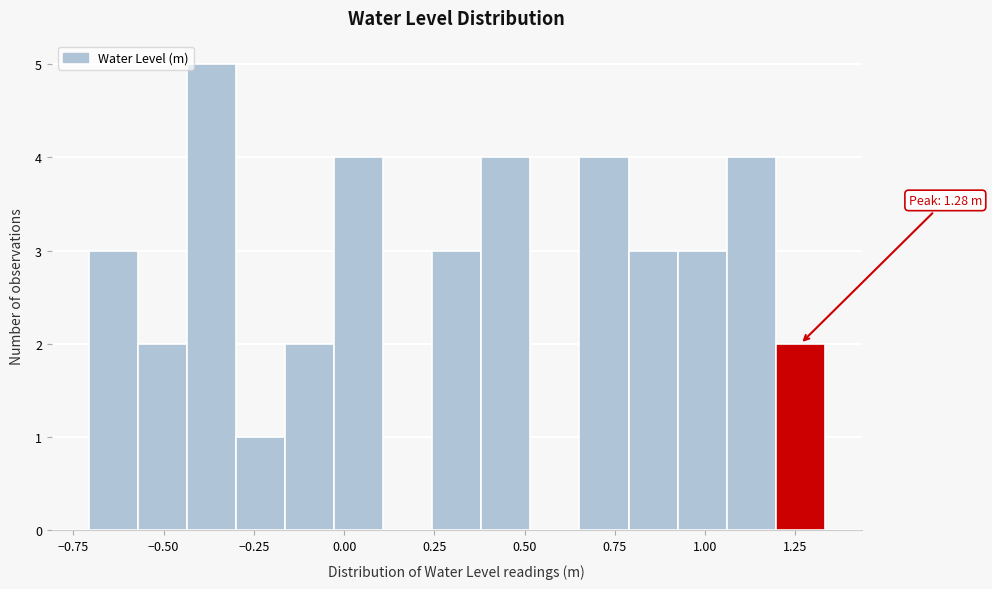

Around what value on the x-axis is the tallest bar? Give the approximate position of its centre, as read against the axis.

-0.35